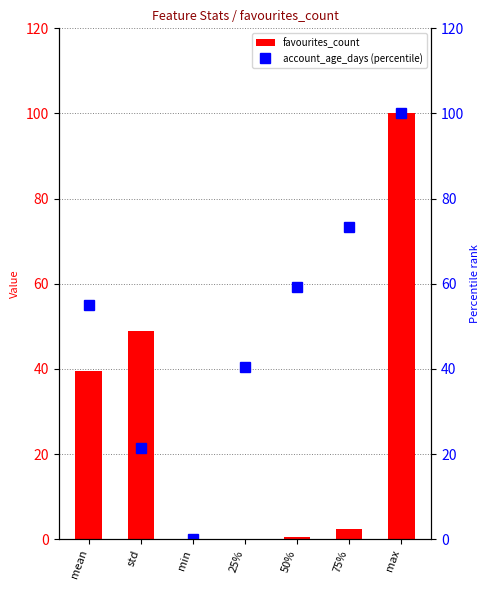

What is the value of the favourites_count bar at the 7th from the left?

100.0